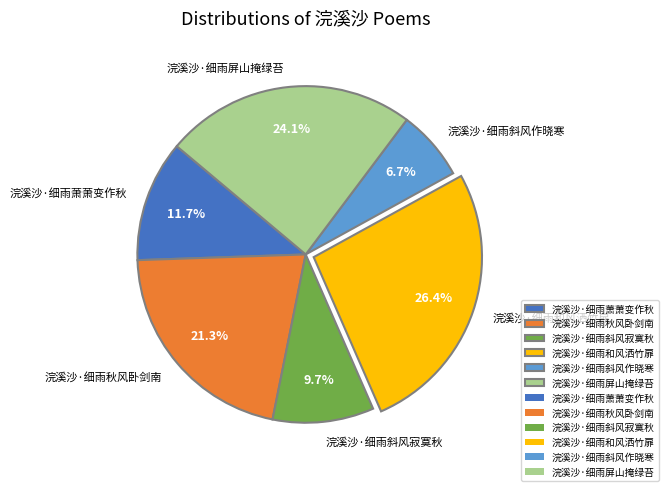

To the nearest percent, what is the difference between the 浣溪沙·细雨萧萧变作秋 and 浣溪沙·细雨秋风卧剑南 slice percentages?

10%